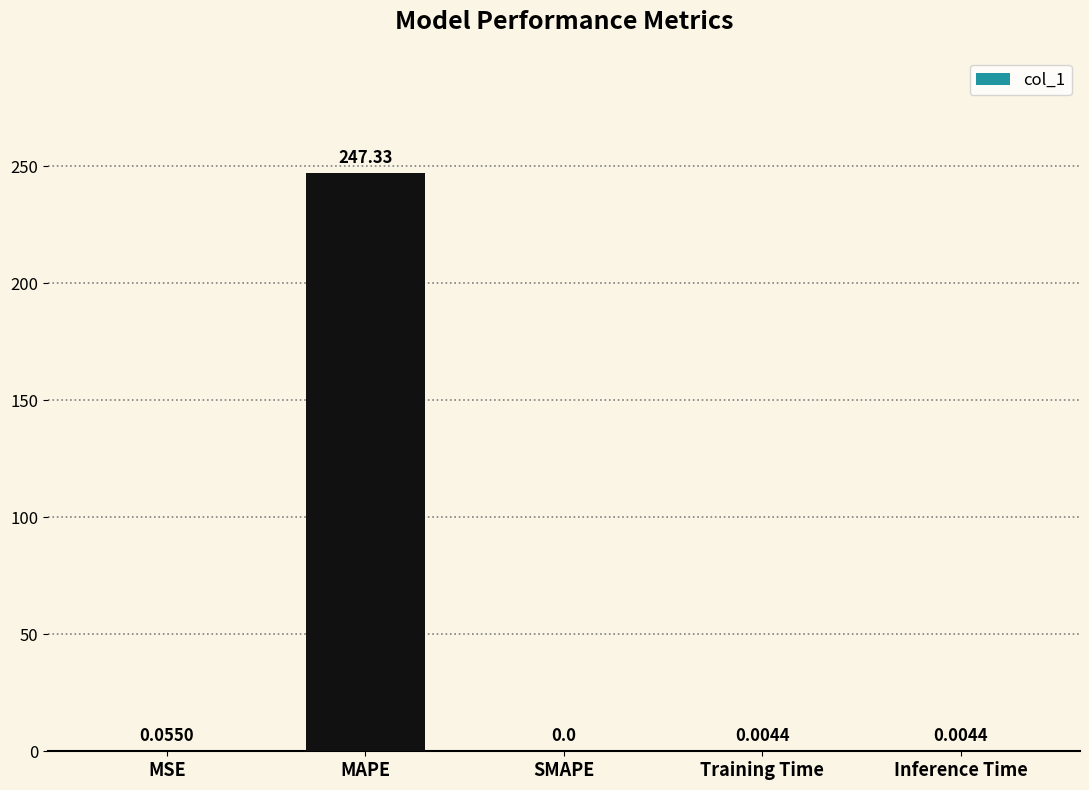

What is the change in value from MAPE to Training Time?

-247.3